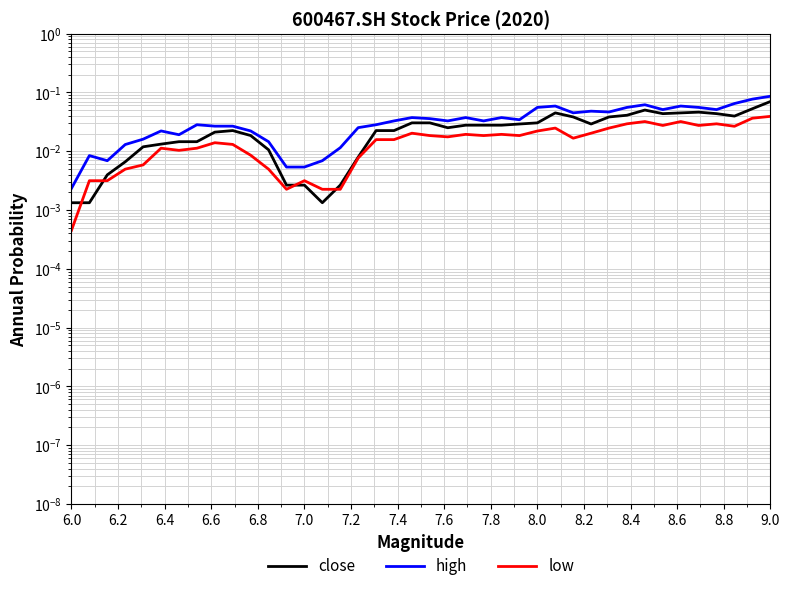

Is the value of high at 38 greater than the value of close at 35?

No